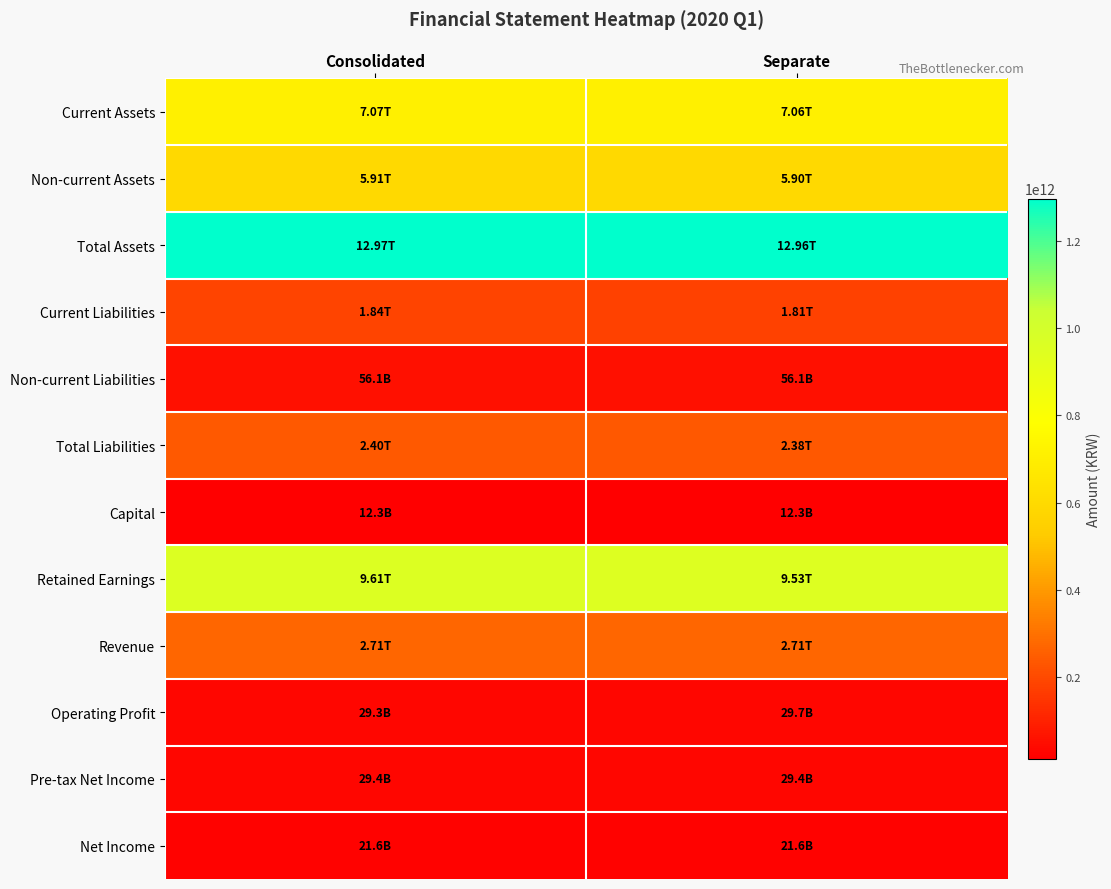

Which has a higher value, Consolidated or Separate?

Consolidated